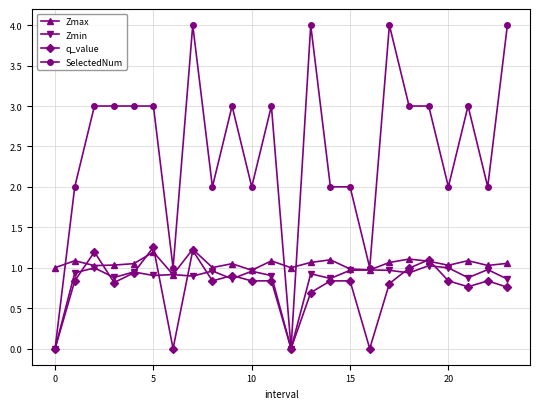

What is the maximum value shown in the chart?

4.0